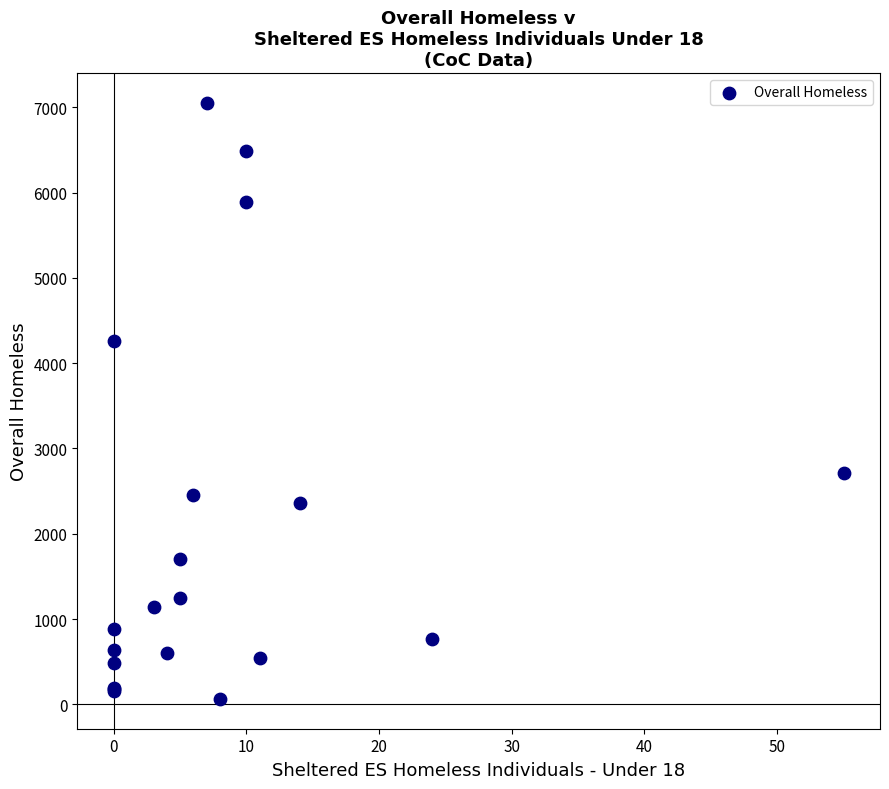

What Y value in the scatter plot is closest to 3558?

4257